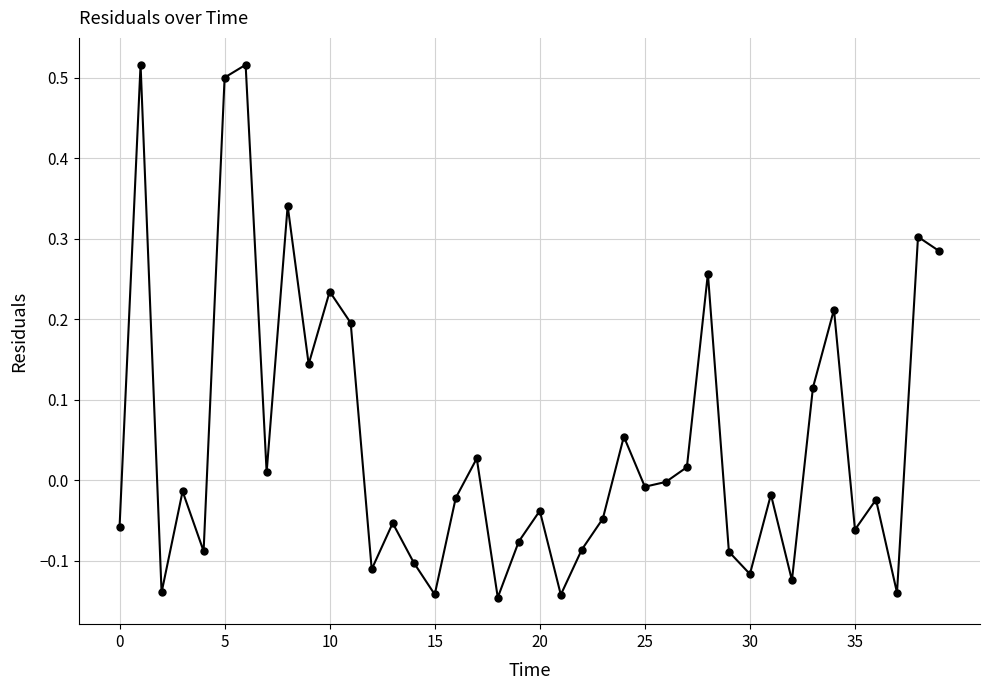

What is the sum of all values?

1.9